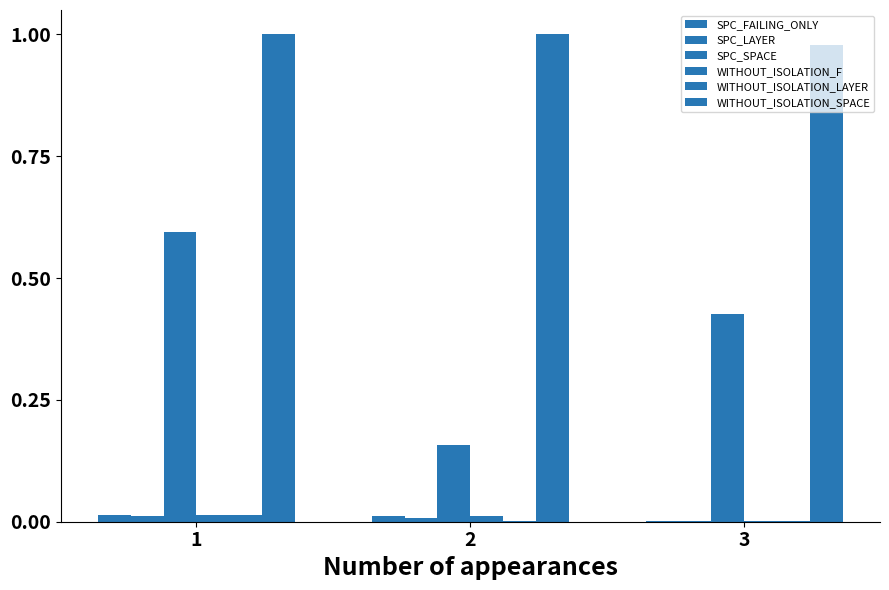

Are the bars grouped side by side (vs. stacked)?

Yes